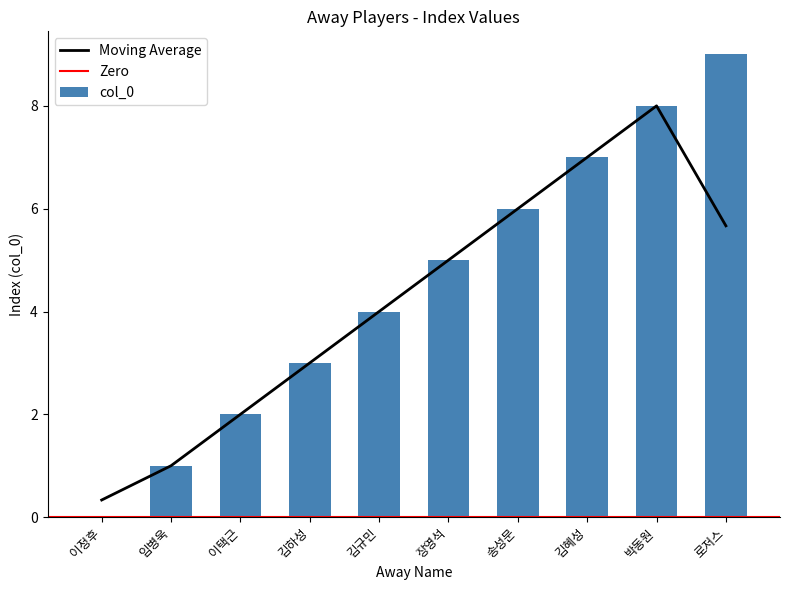

True or false: col_0 has a value of 8 at 박동원.

True